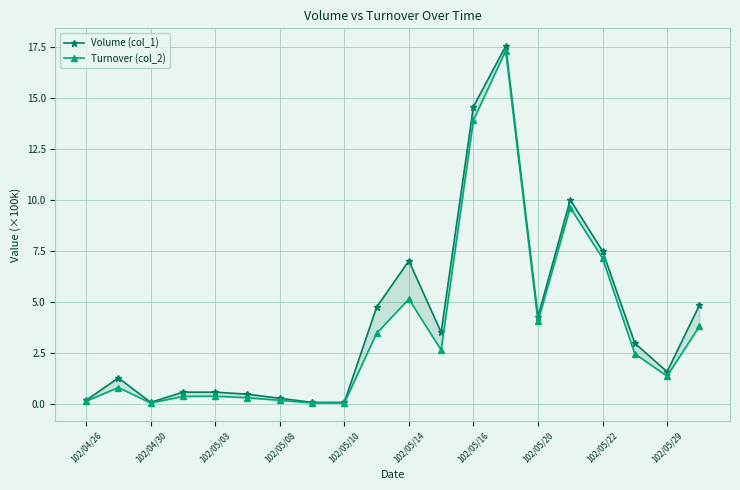

What is the difference between the second highest and minimum values in the Turnover (col_2) series?

13.8